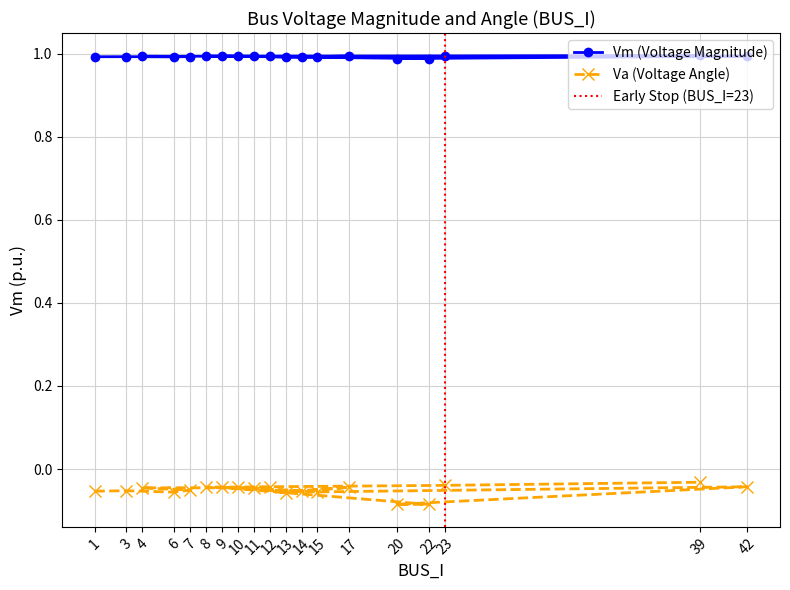

What is the lowest value of the Vm series?

1.0